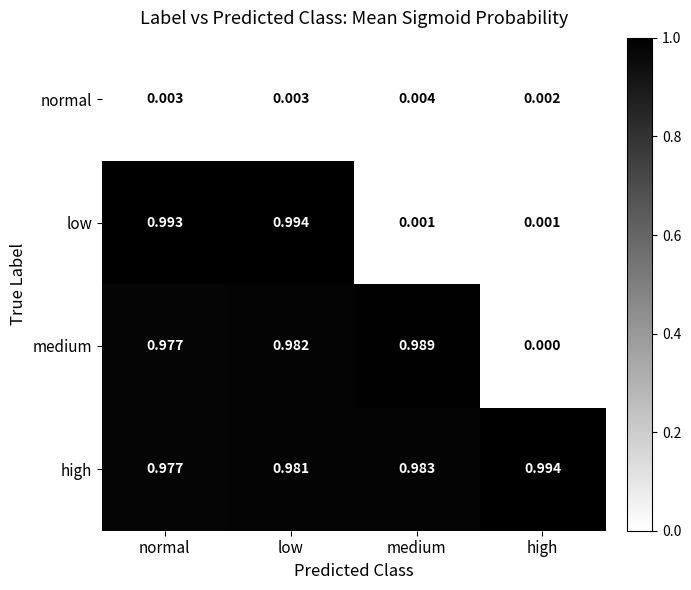

List the labels in order of medium value, smallest first.

high, normal, low, medium